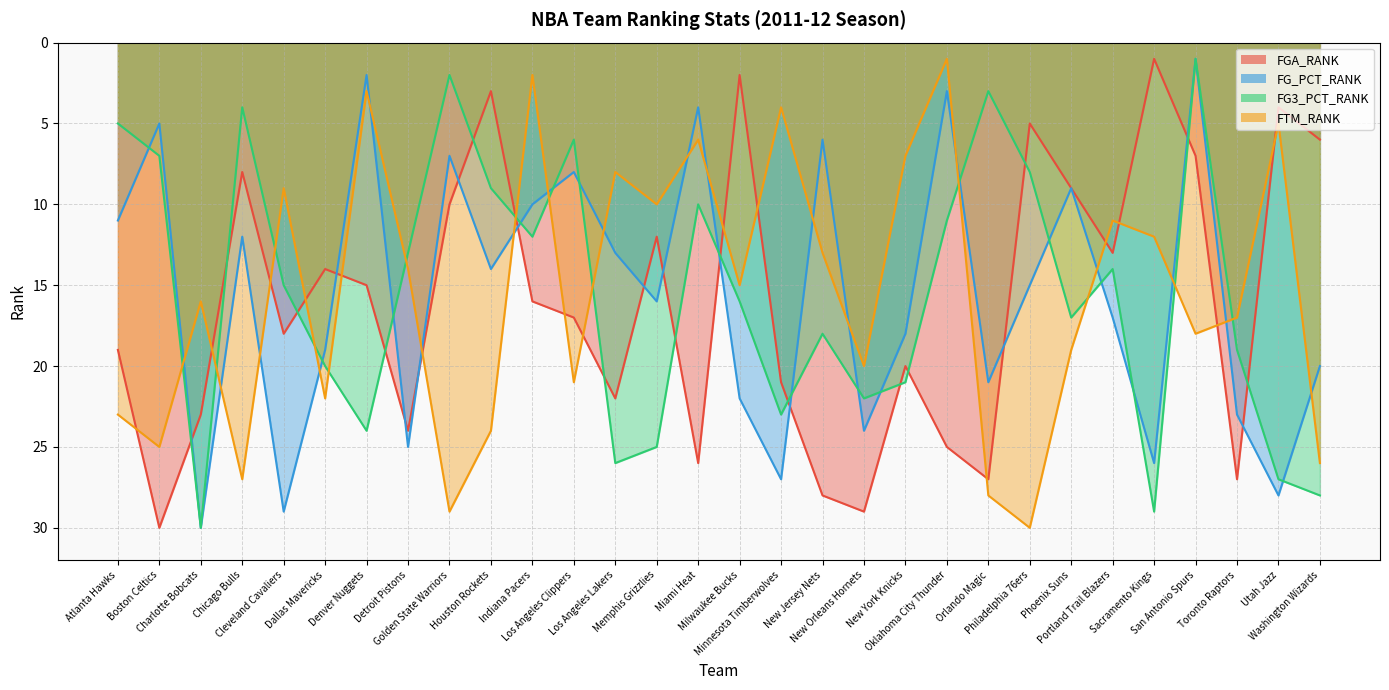

At which label does FG3_PCT_RANK first exceed 16?

Charlotte Bobcats